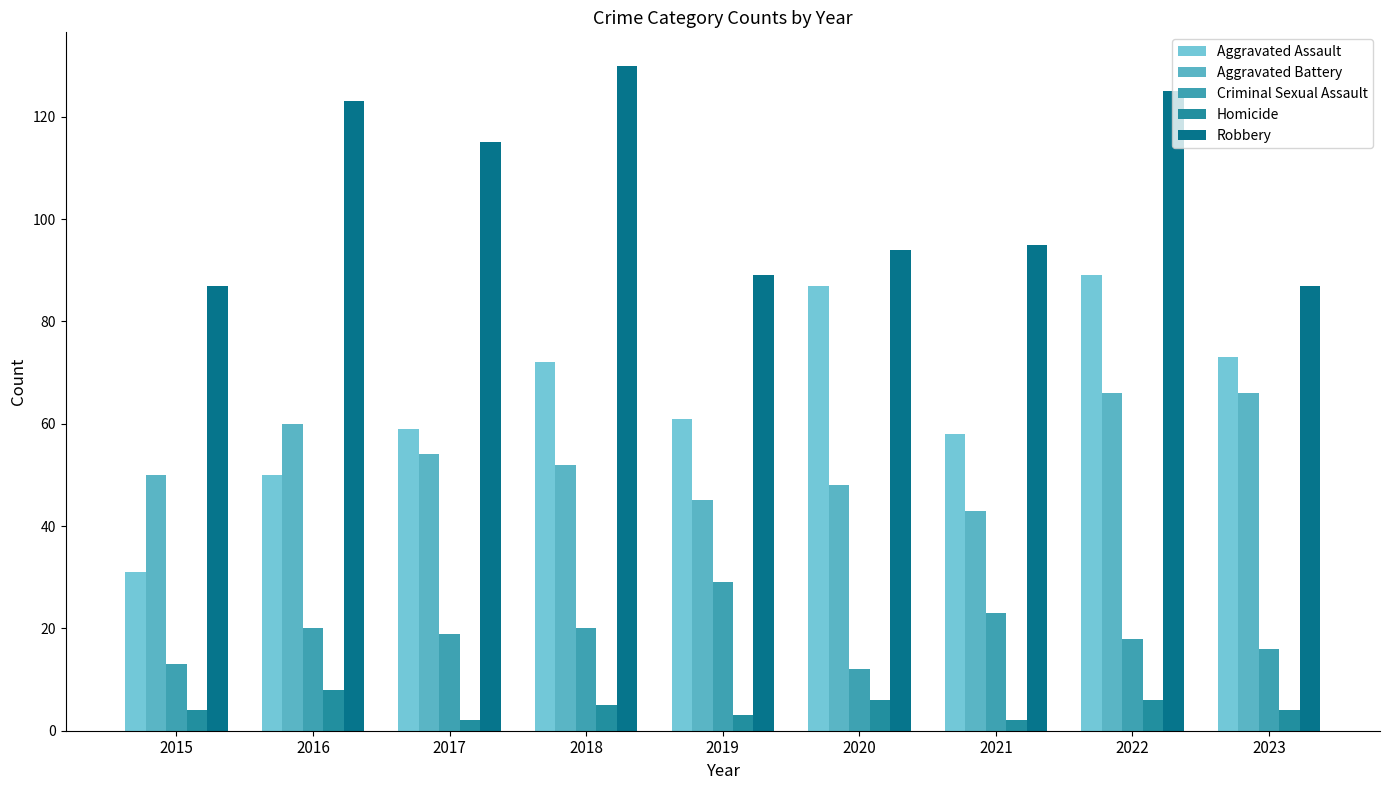

What is the total value across all series at 2023?

246